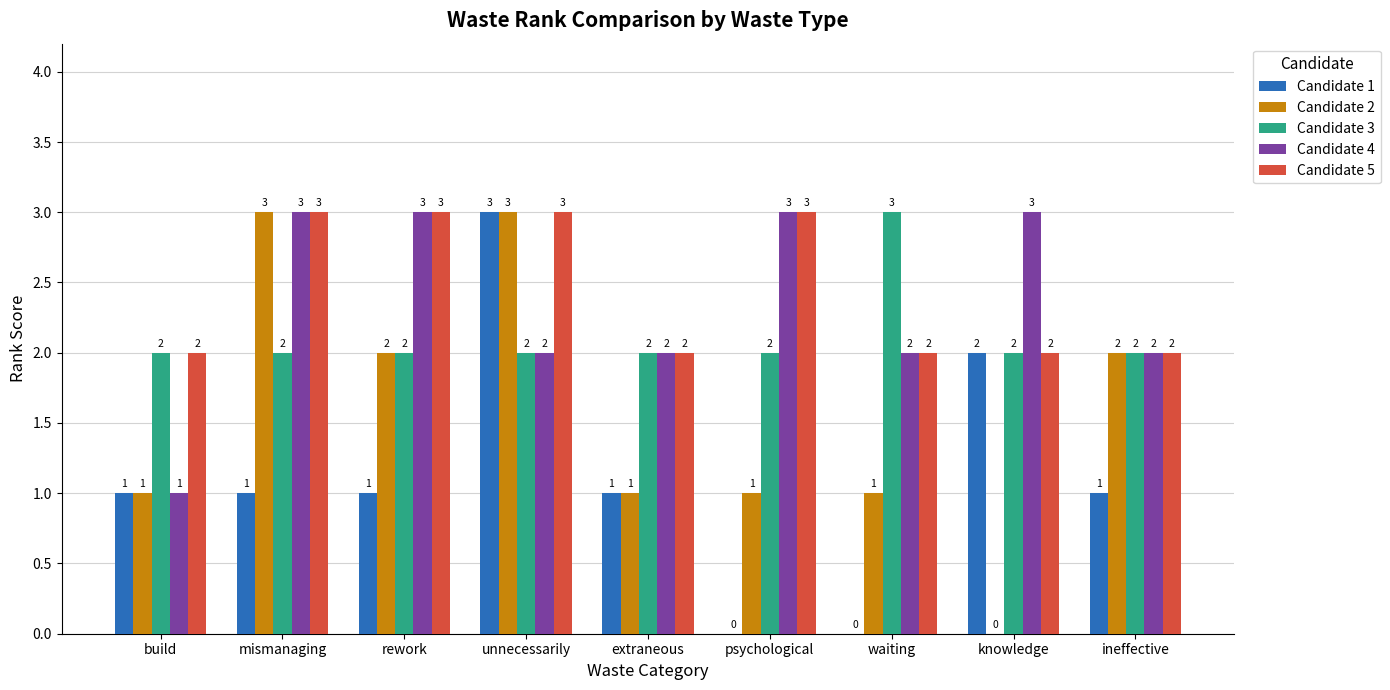

What is the sum of all Candidate 3 values?

19